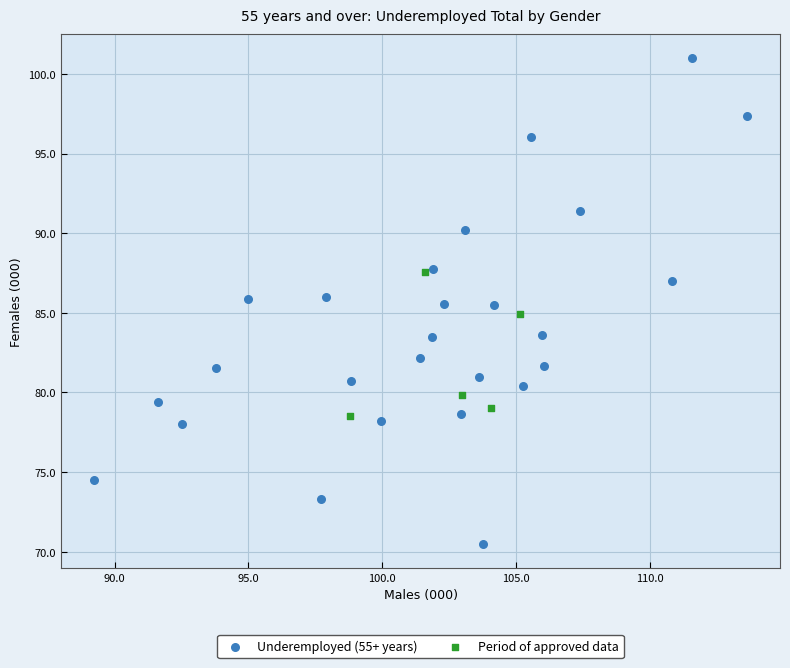

What are all the series names shown in the legend?

Underemployed (55+ years), Period of approved data